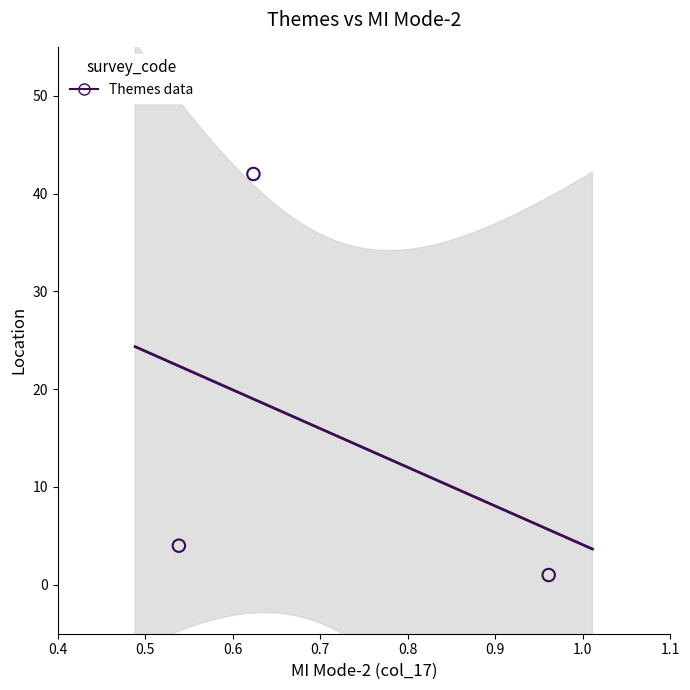

What is the average Y value?

16